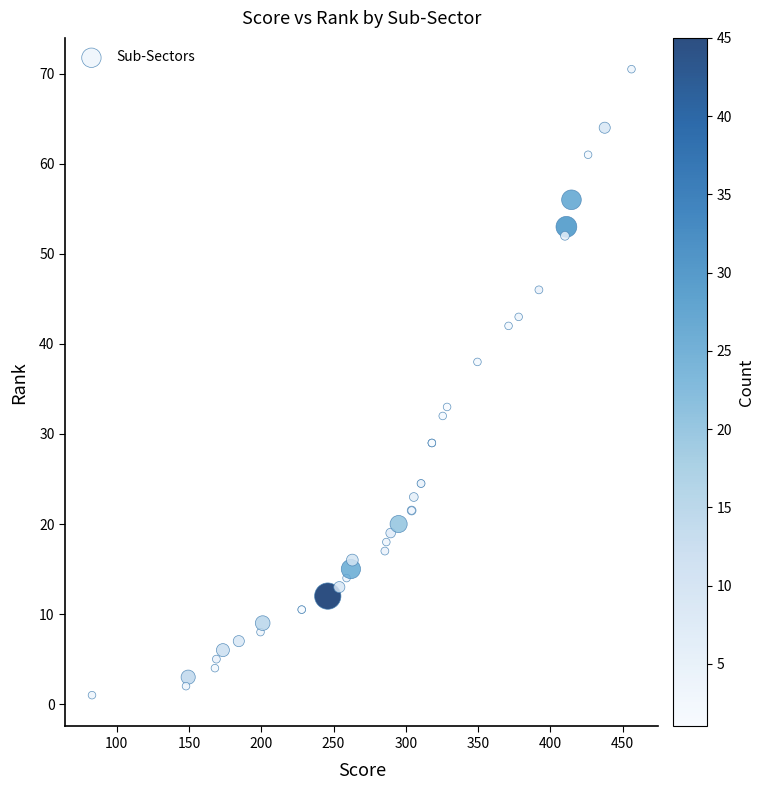

What Y value in the scatter plot is closest to 35?

33.0